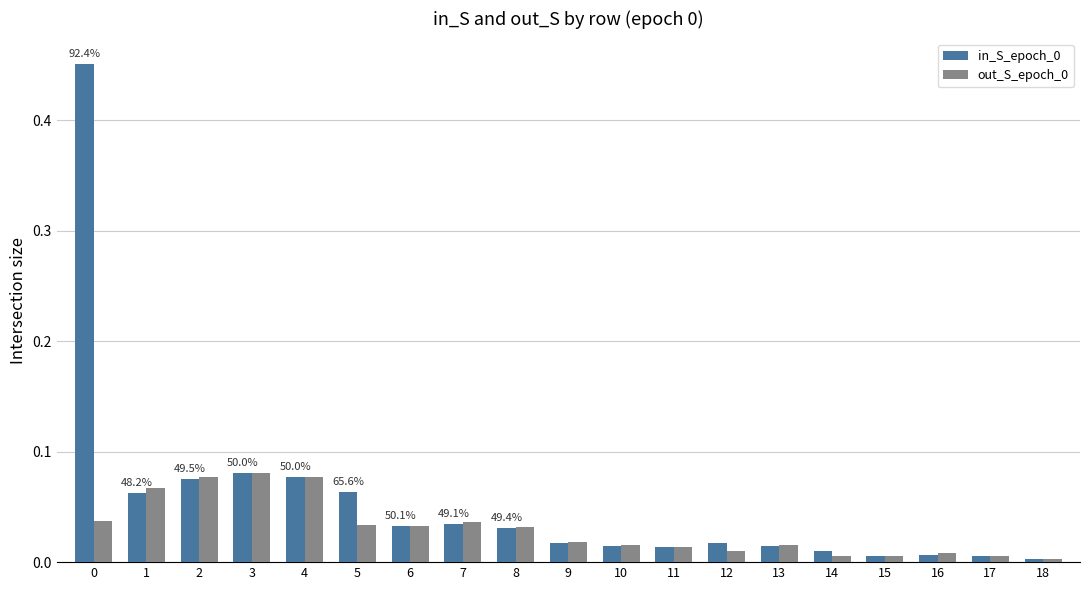

What is the sum of all out_S_epoch_0 values?

0.6